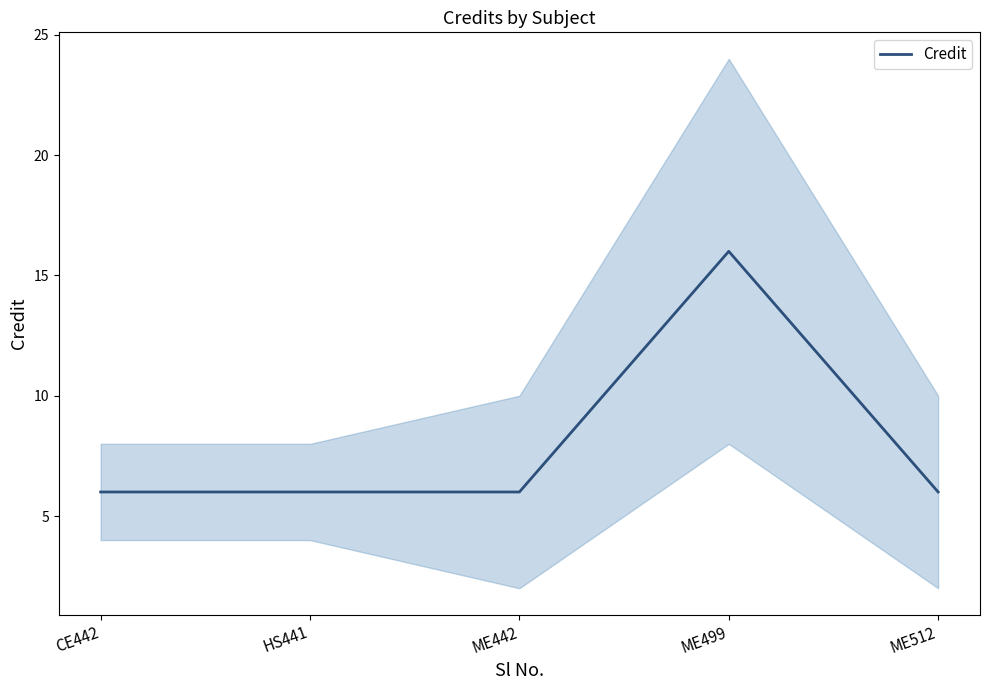

Is it true that the value at ME499 is 16?

True